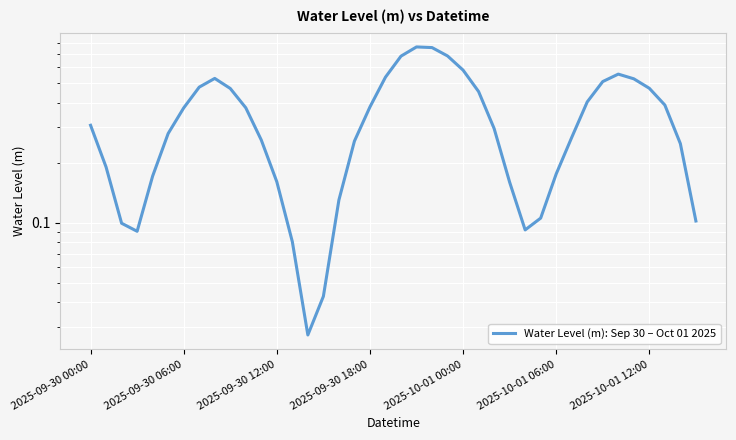

What is the sum of all values?

13.5